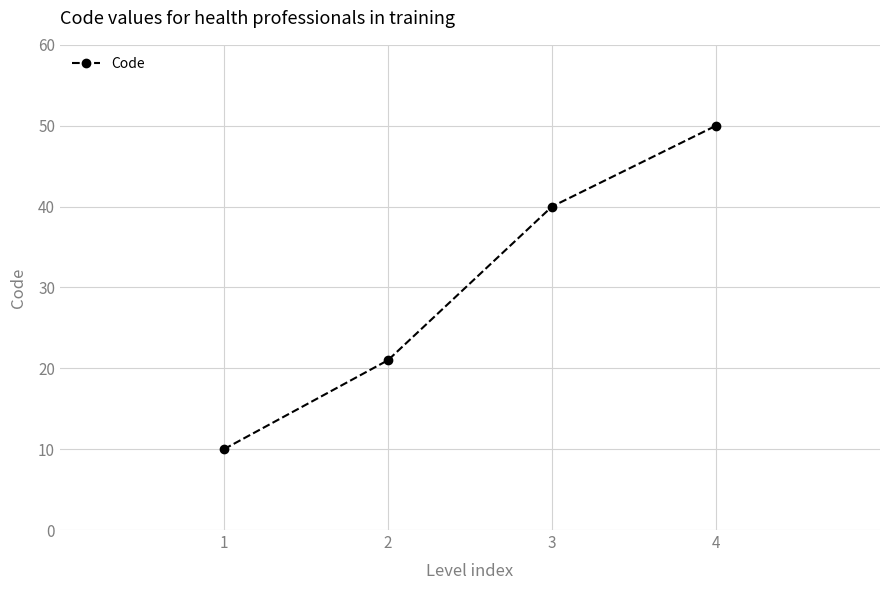

Rank the categories by value from highest to lowest.

4, 3, 2, 1